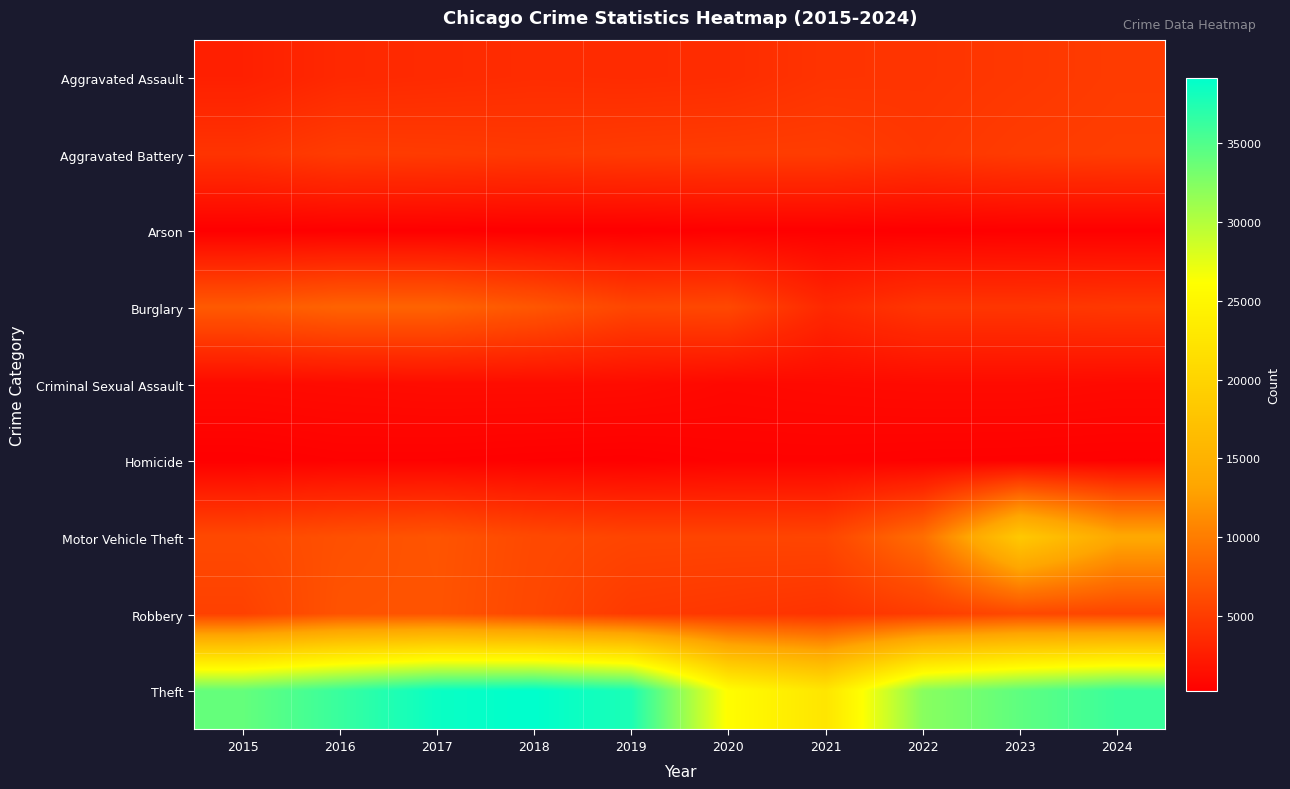

What is the difference between the highest and lowest values at 2019?

37479